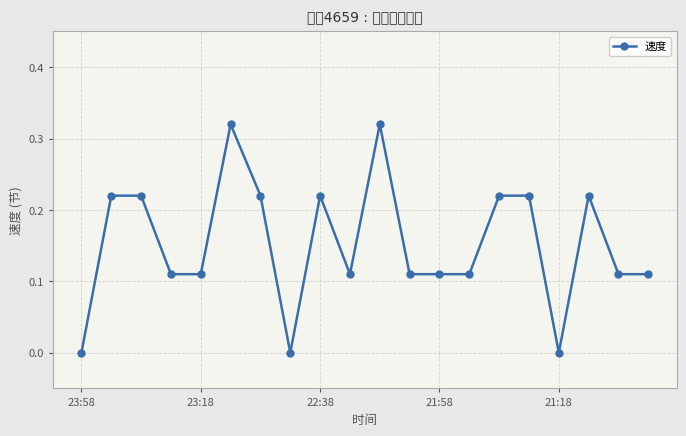

How many distinct data groups are displayed?

1